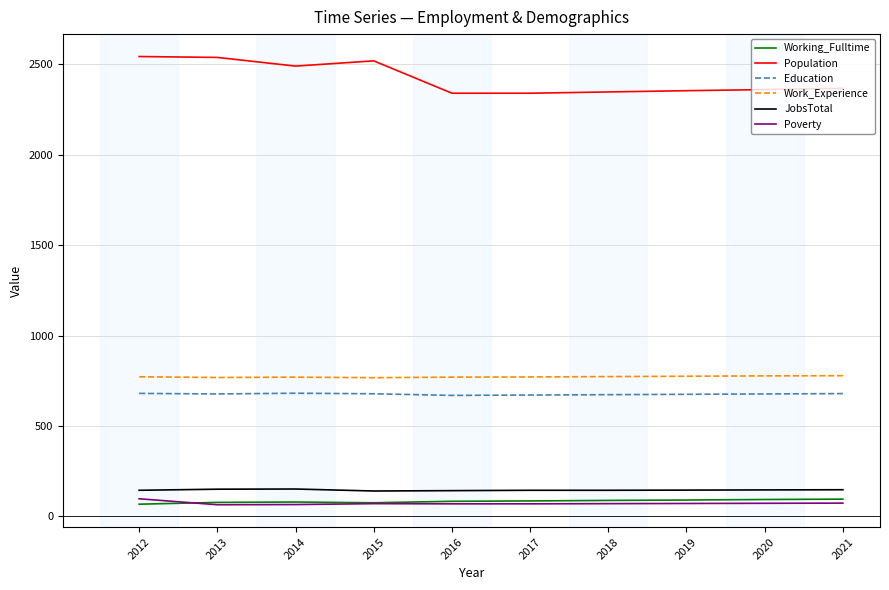

What is the greatest value displayed?

2544